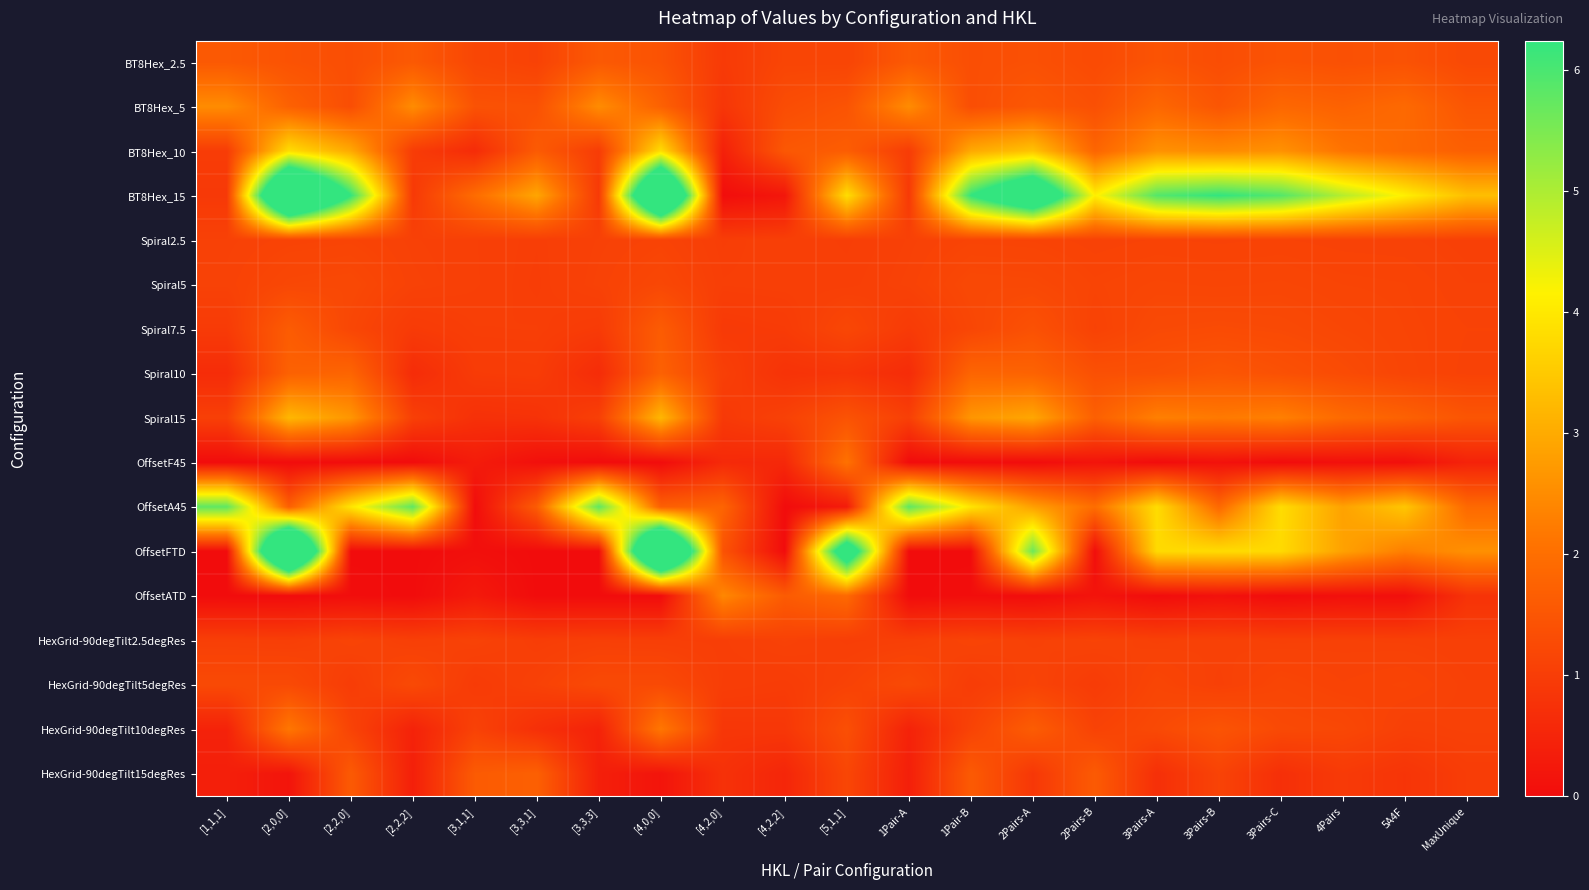

Reading left to right, list all the values displayed in this chart.

BT8Hex_2.5: [1,1,1]=1.6	[2,0,0]=1.4	[2,2,0]=1.3	[2,2,2]=1.6	[3,1,1]=1.2	[3,3,1]=1.1	[3,3,3]=1.6	[4,0,0]=1.4	[4,2,0]=0.9	[4,2,2]=1.2	[5,1,1]=1.1	1Pair-A=1.6	1Pair-B=1.3	2Pairs-A=1.4	2Pairs-B=1.3	3Pairs-A=1.4	3Pairs-B=1.3	3Pairs-C=1.4	4Pairs=1.4	5A4F=1.4	MaxUnique=1.2
BT8Hex_5: [1,1,1]=2.5	[2,0,0]=1.7	[2,2,0]=1.3	[2,2,2]=2.5	[3,1,1]=1.4	[3,3,1]=1.4	[3,3,3]=2.5	[4,0,0]=1.7	[4,2,0]=0.9	[4,2,2]=1.3	[5,1,1]=1.5	1Pair-A=2.5	1Pair-B=1.3	2Pairs-A=1.5	2Pairs-B=1.4	3Pairs-A=1.9	3Pairs-B=1.5	3Pairs-C=1.9	4Pairs=1.7	5A4F=1.9	MaxUnique=1.5
BT8Hex_10: [1,1,1]=1.0	[2,0,0]=3.8	[2,2,0]=3.0	[2,2,2]=1.0	[3,1,1]=0.6	[3,3,1]=1.6	[3,3,3]=1.0	[4,0,0]=3.8	[4,2,0]=0.4	[4,2,2]=1.5	[5,1,1]=1.7	1Pair-A=1.0	1Pair-B=3.0	2Pairs-A=3.4	2Pairs-B=1.8	3Pairs-A=2.6	3Pairs-B=2.5	3Pairs-C=2.6	4Pairs=2.1	5A4F=1.9	MaxUnique=1.7
BT8Hex_15: [1,1,1]=0.9	[2,0,0]=10.5	[2,2,0]=6.2	[2,2,2]=0.9	[3,1,1]=2.0	[3,3,1]=2.9	[3,3,3]=0.9	[4,0,0]=10.5	[4,2,0]=0.0	[4,2,2]=0.2	[5,1,1]=3.8	1Pair-A=0.9	1Pair-B=6.2	2Pairs-A=8.4	2Pairs-B=4.1	3Pairs-A=5.9	3Pairs-B=6.2	3Pairs-C=5.9	4Pairs=4.9	5A4F=4.1	MaxUnique=3.3
Spiral2.5: [1,1,1]=1.1	[2,0,0]=1.1	[2,2,0]=1.1	[2,2,2]=1.1	[3,1,1]=1.0	[3,3,1]=1.0	[3,3,3]=1.1	[4,0,0]=1.1	[4,2,0]=1.0	[4,2,2]=1.0	[5,1,1]=1.0	1Pair-A=1.1	1Pair-B=1.1	2Pairs-A=1.1	2Pairs-B=1.1	3Pairs-A=1.1	3Pairs-B=1.1	3Pairs-C=1.1	4Pairs=1.1	5A4F=1.1	MaxUnique=1.1
Spiral5: [1,1,1]=1.1	[2,0,0]=1.2	[2,2,0]=1.2	[2,2,2]=1.1	[3,1,1]=1.1	[3,3,1]=1.0	[3,3,3]=1.1	[4,0,0]=1.2	[4,2,0]=1.0	[4,2,2]=1.0	[5,1,1]=1.0	1Pair-A=1.1	1Pair-B=1.2	2Pairs-A=1.2	2Pairs-B=1.1	3Pairs-A=1.2	3Pairs-B=1.2	3Pairs-C=1.2	4Pairs=1.1	5A4F=1.1	MaxUnique=1.1
Spiral7.5: [1,1,1]=0.9	[2,0,0]=1.6	[2,2,0]=1.2	[2,2,2]=0.9	[3,1,1]=1.0	[3,3,1]=1.0	[3,3,3]=0.9	[4,0,0]=1.6	[4,2,0]=0.9	[4,2,2]=1.0	[5,1,1]=1.2	1Pair-A=0.9	1Pair-B=1.2	2Pairs-A=1.4	2Pairs-B=1.1	3Pairs-A=1.3	3Pairs-B=1.3	3Pairs-C=1.3	4Pairs=1.2	5A4F=1.1	MaxUnique=1.1
Spiral10: [1,1,1]=0.6	[2,0,0]=1.7	[2,2,0]=1.8	[2,2,2]=0.6	[3,1,1]=1.0	[3,3,1]=1.0	[3,3,3]=0.6	[4,0,0]=1.7	[4,2,0]=1.0	[4,2,2]=0.8	[5,1,1]=0.8	1Pair-A=0.6	1Pair-B=1.8	2Pairs-A=1.8	2Pairs-B=1.4	3Pairs-A=1.4	3Pairs-B=1.5	3Pairs-C=1.4	4Pairs=1.3	5A4F=1.2	MaxUnique=1.1
Spiral15: [1,1,1]=1.0	[2,0,0]=3.2	[2,2,0]=2.7	[2,2,2]=1.0	[3,1,1]=0.7	[3,3,1]=0.8	[3,3,3]=1.0	[4,0,0]=3.2	[4,2,0]=0.9	[4,2,2]=1.1	[5,1,1]=1.4	1Pair-A=1.0	1Pair-B=2.7	2Pairs-A=2.9	2Pairs-B=1.7	3Pairs-A=2.3	3Pairs-B=2.2	3Pairs-C=2.3	4Pairs=1.9	5A4F=1.7	MaxUnique=1.5
OffsetF45: [1,1,1]=-0.0	[2,0,0]=0.0	[2,2,0]=-0.0	[2,2,2]=-0.0	[3,1,1]=0.3	[3,3,1]=0.1	[3,3,3]=-0.0	[4,0,0]=0.0	[4,2,0]=0.6	[4,2,2]=0.6	[5,1,1]=2.1	1Pair-A=-0.0	1Pair-B=-0.0	2Pairs-A=0.0	2Pairs-B=0.2	3Pairs-A=0.0	3Pairs-B=0.1	3Pairs-C=0.0	4Pairs=0.1	5A4F=0.1	MaxUnique=0.5
OffsetA45: [1,1,1]=5.8	[2,0,0]=1.7	[2,2,0]=3.9	[2,2,2]=5.8	[3,1,1]=0.0	[3,3,1]=1.6	[3,3,3]=5.8	[4,0,0]=1.7	[4,2,0]=1.8	[4,2,2]=-0.0	[5,1,1]=0.3	1Pair-A=5.8	1Pair-B=3.9	2Pairs-A=2.8	2Pairs-B=2.0	3Pairs-A=3.8	3Pairs-B=1.9	3Pairs-C=3.8	4Pairs=2.9	5A4F=3.4	MaxUnique=1.9
OffsetFTD: [1,1,1]=0.0	[2,0,0]=11.3	[2,2,0]=-0.0	[2,2,2]=0.0	[3,1,1]=0.1	[3,3,1]=-0.0	[3,3,3]=0.0	[4,0,0]=11.3	[4,2,0]=1.4	[4,2,2]=-0.0	[5,1,1]=7.7	1Pair-A=0.0	1Pair-B=-0.0	2Pairs-A=5.7	2Pairs-B=0.0	3Pairs-A=3.8	3Pairs-B=3.8	3Pairs-C=3.8	4Pairs=2.8	5A4F=2.3	MaxUnique=2.6
OffsetATD: [1,1,1]=-0.0	[2,0,0]=-0.0	[2,2,0]=0.0	[2,2,2]=-0.0	[3,1,1]=0.3	[3,3,1]=-0.0	[3,3,3]=-0.0	[4,0,0]=-0.0	[4,2,0]=2.4	[4,2,2]=1.6	[5,1,1]=1.9	1Pair-A=-0.0	1Pair-B=0.0	2Pairs-A=0.0	2Pairs-B=0.2	3Pairs-A=0.0	3Pairs-B=0.1	3Pairs-C=0.0	4Pairs=0.1	5A4F=0.1	MaxUnique=0.8
HexGrid-90degTilt2.5degRes: [1,1,1]=1.0	[2,0,0]=1.0	[2,2,0]=1.1	[2,2,2]=1.0	[3,1,1]=1.1	[3,3,1]=1.0	[3,3,3]=1.0	[4,0,0]=1.0	[4,2,0]=1.0	[4,2,2]=1.1	[5,1,1]=1.0	1Pair-A=1.0	1Pair-B=1.1	2Pairs-A=1.1	2Pairs-B=1.1	3Pairs-A=1.1	3Pairs-B=1.1	3Pairs-C=1.1	4Pairs=1.1	5A4F=1.1	MaxUnique=1.1
HexGrid-90degTilt5degRes: [1,1,1]=1.3	[2,0,0]=1.3	[2,2,0]=1.0	[2,2,2]=1.3	[3,1,1]=1.0	[3,3,1]=1.1	[3,3,3]=1.3	[4,0,0]=1.3	[4,2,0]=1.0	[4,2,2]=1.0	[5,1,1]=1.1	1Pair-A=1.3	1Pair-B=1.0	2Pairs-A=1.1	2Pairs-B=1.0	3Pairs-A=1.2	3Pairs-B=1.1	3Pairs-C=1.2	4Pairs=1.1	5A4F=1.1	MaxUnique=1.1
HexGrid-90degTilt10degRes: [1,1,1]=0.5	[2,0,0]=2.2	[2,2,0]=1.1	[2,2,2]=0.5	[3,1,1]=1.1	[3,3,1]=0.7	[3,3,3]=0.5	[4,0,0]=2.2	[4,2,0]=0.9	[4,2,2]=0.9	[5,1,1]=1.4	1Pair-A=0.5	1Pair-B=1.1	2Pairs-A=1.6	2Pairs-B=1.1	3Pairs-A=1.2	3Pairs-B=1.5	3Pairs-C=1.2	4Pairs=1.2	5A4F=1.1	MaxUnique=1.1
HexGrid-90degTilt15degRes: [1,1,1]=0.4	[2,0,0]=0.2	[2,2,0]=1.6	[2,2,2]=0.4	[3,1,1]=1.6	[3,3,1]=1.7	[3,3,3]=0.4	[4,0,0]=0.2	[4,2,0]=0.8	[4,2,2]=0.5	[5,1,1]=1.2	1Pair-A=0.4	1Pair-B=1.6	2Pairs-A=0.9	2Pairs-B=1.6	3Pairs-A=0.7	3Pairs-B=1.1	3Pairs-C=0.7	4Pairs=0.9	5A4F=0.8	MaxUnique=1.0